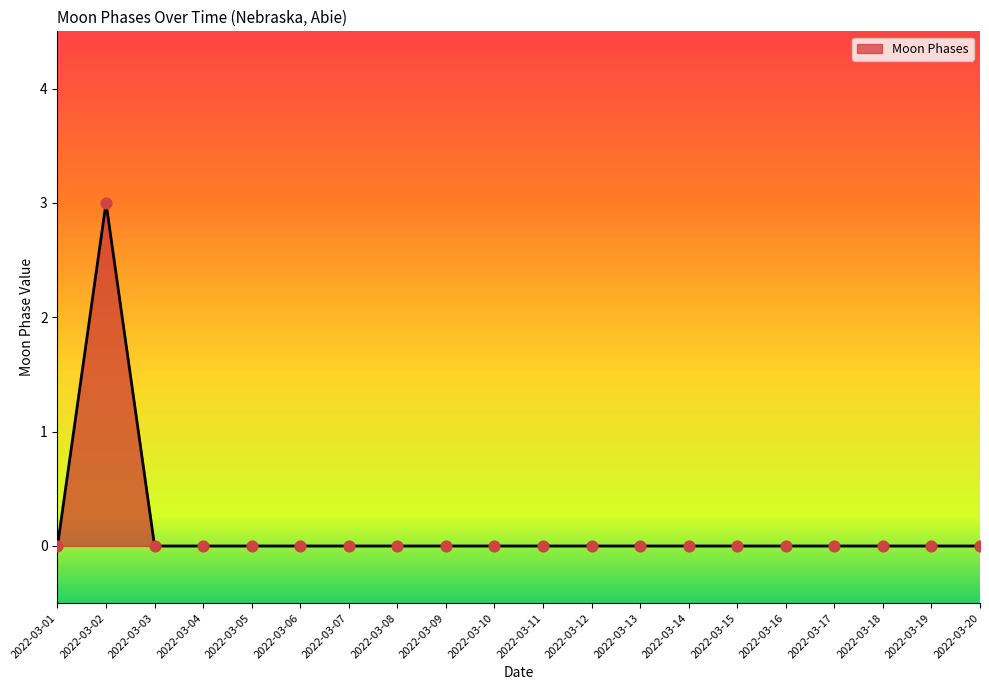

What is the change in value from 2022-03-02 to 2022-03-08?

-3